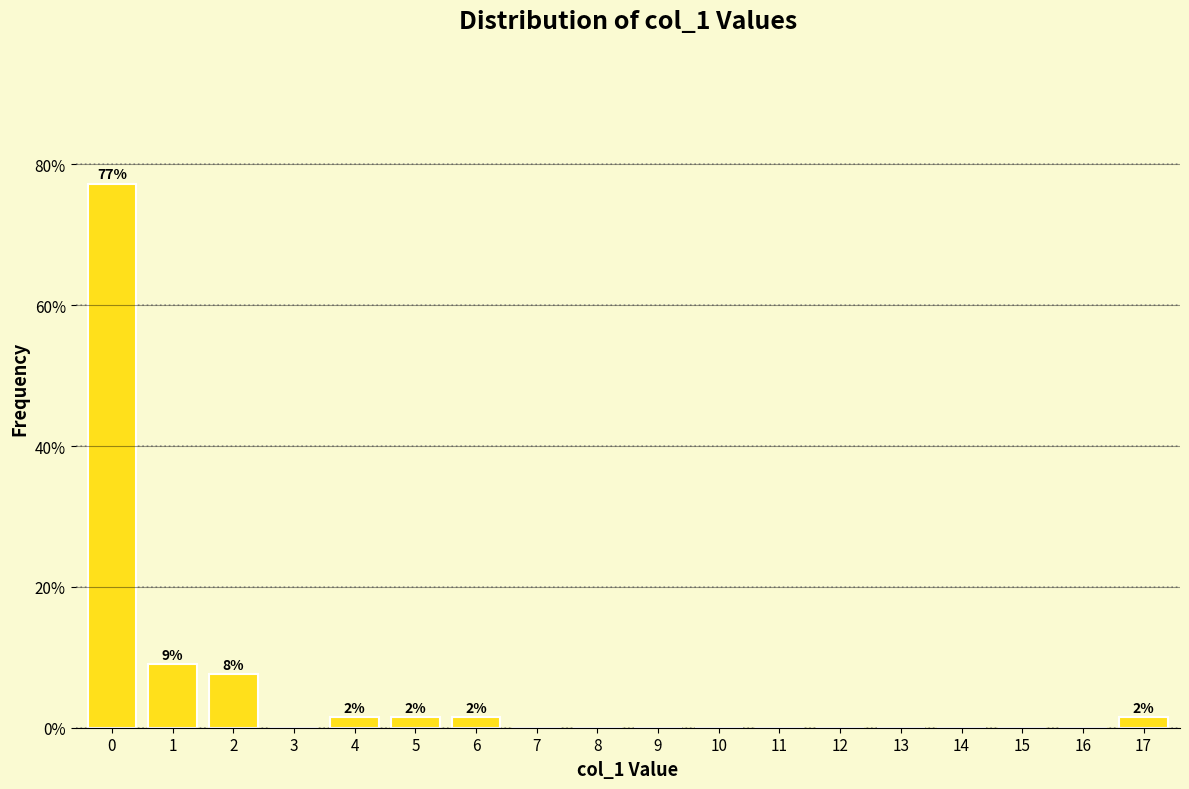

Reading left to right, extract all data points from this chart.

0=77.3	1=9.1	2=7.6	3=0.0	4=1.5	5=1.5	6=1.5	7=0.0	8=0.0	9=0.0	10=0.0	11=0.0	12=0.0	13=0.0	14=0.0	15=0.0	16=0.0	17=1.5